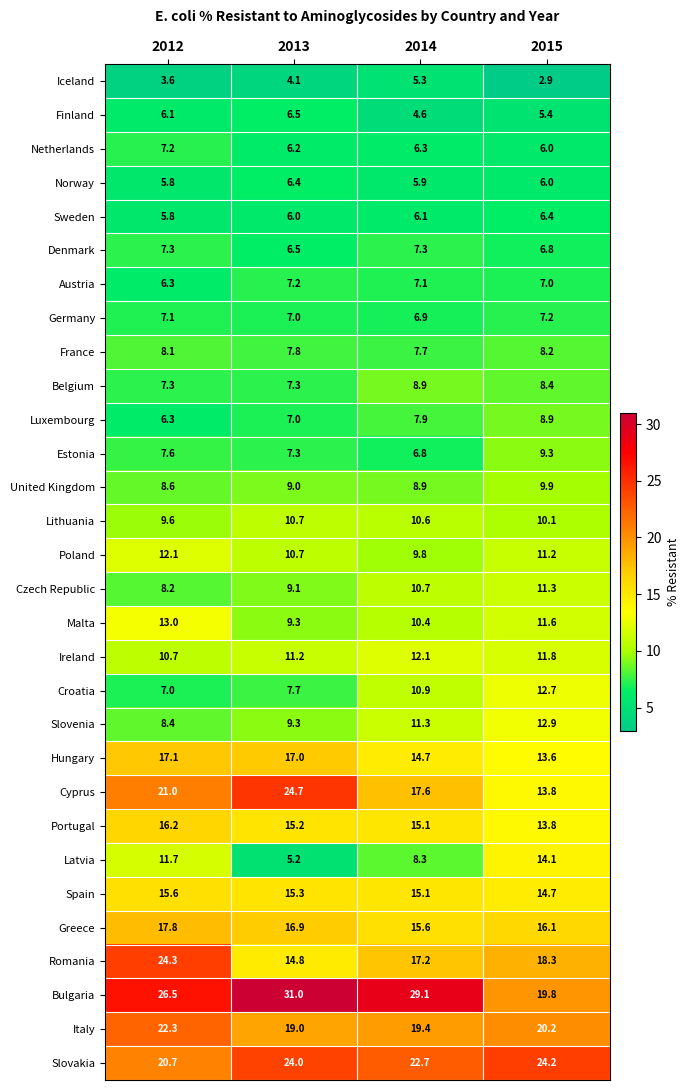

At which label is Lithuania closest to 10?

2015